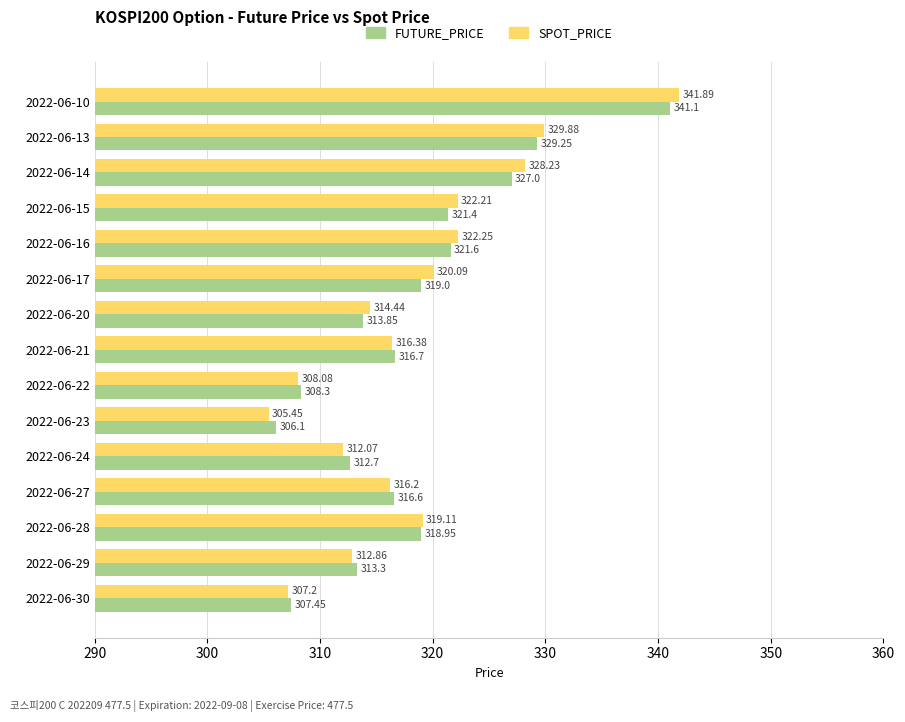

Rank the series by their average value, from highest to lowest.

SPOT_PRICE, FUTURE_PRICE